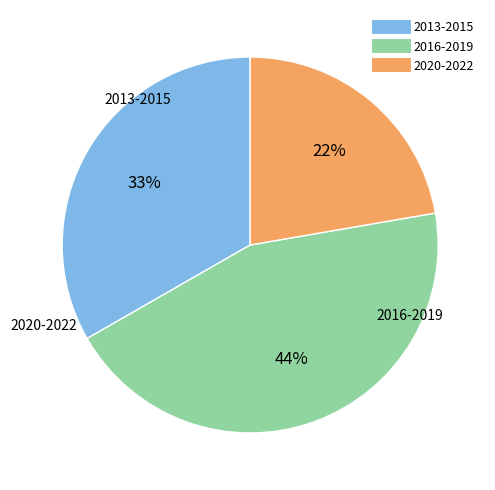

How many slices are in this pie chart?

3